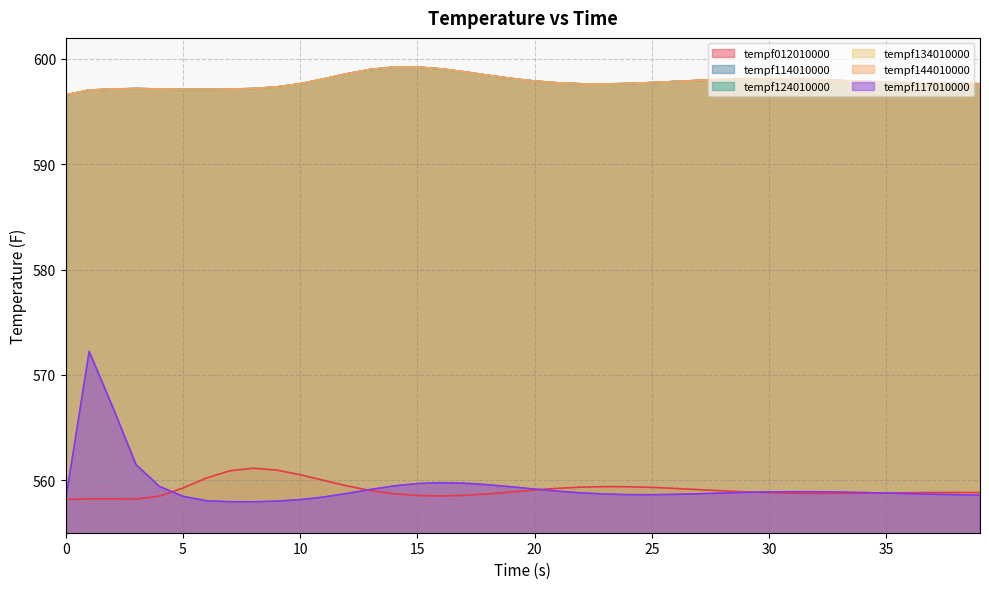

True or false: tempf012010000 has more than 2 points higher than both neighbors.

True